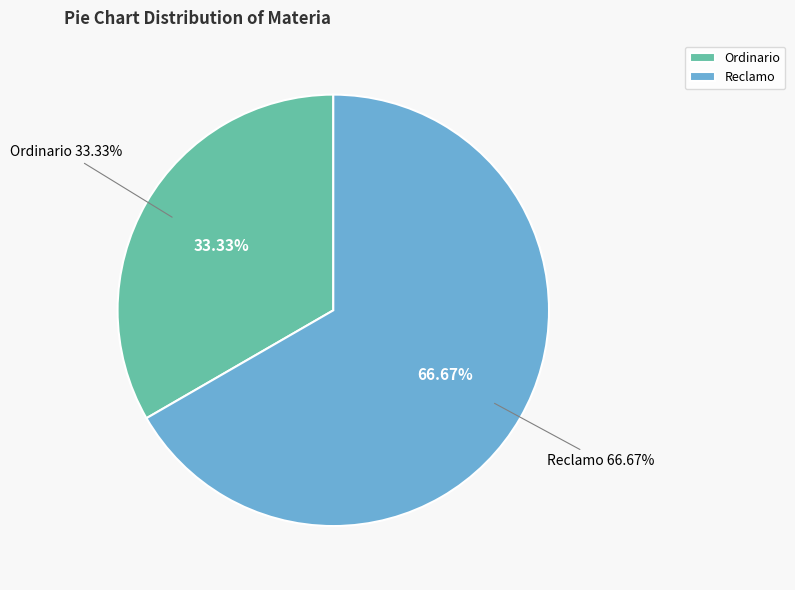

Does Ordinario represent more than half of the total?

No